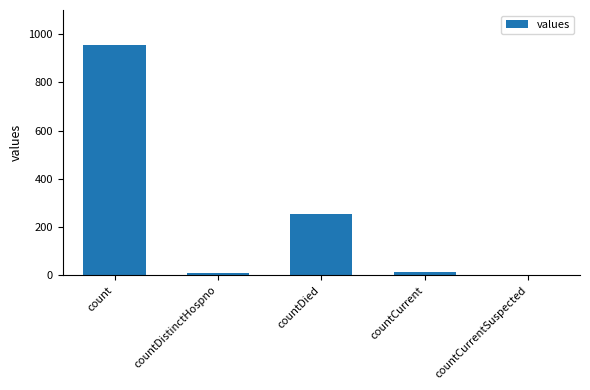

What is the maximum value shown in the chart?

956